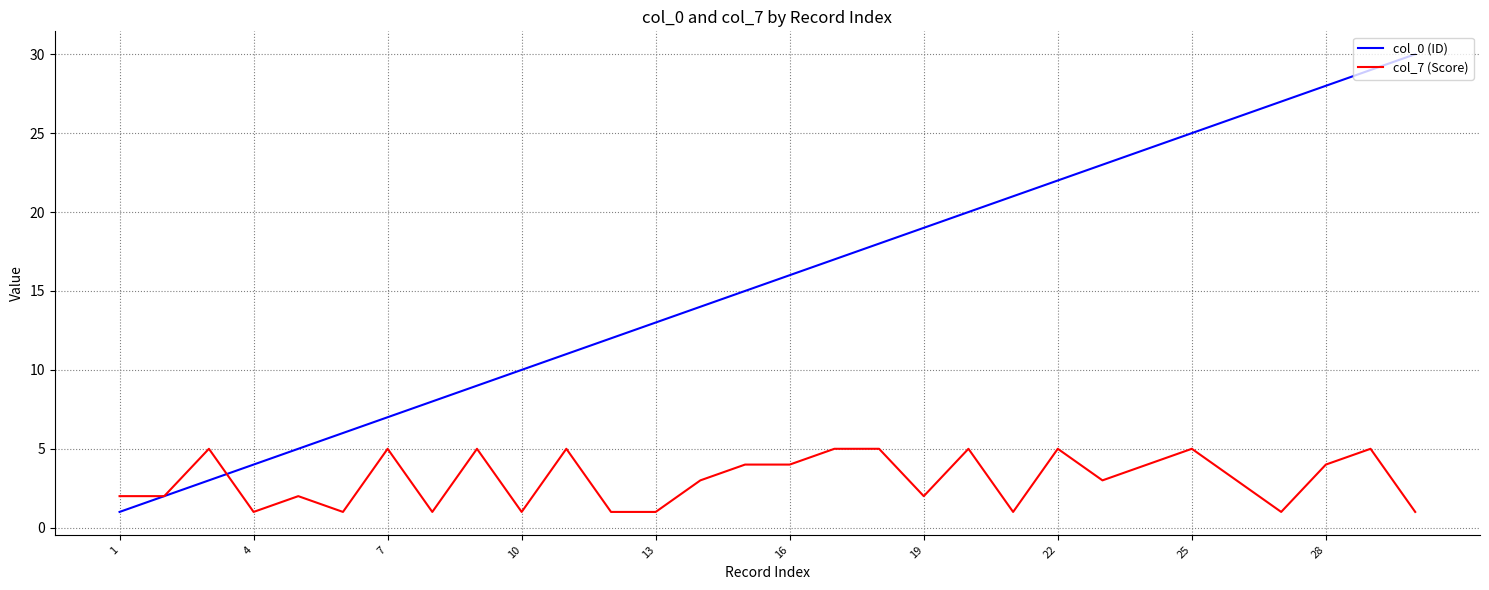

Which series has the largest total across all categories?

col_0 (ID)